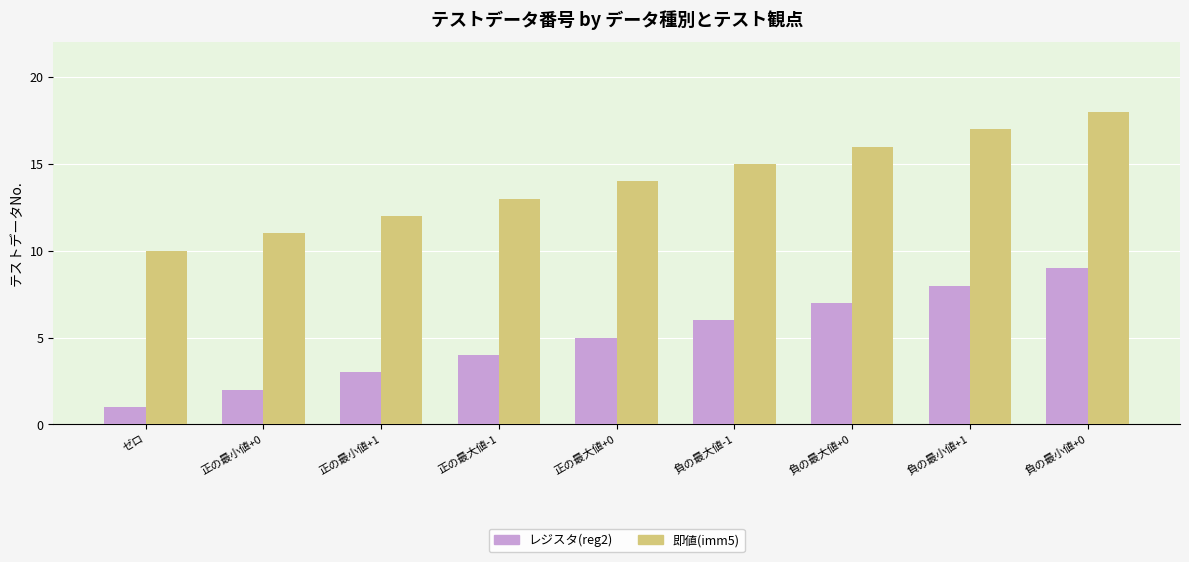

Rank the series at 正の最大値-1 from lowest to highest value.

レジスタ(reg2), 即値(imm5)